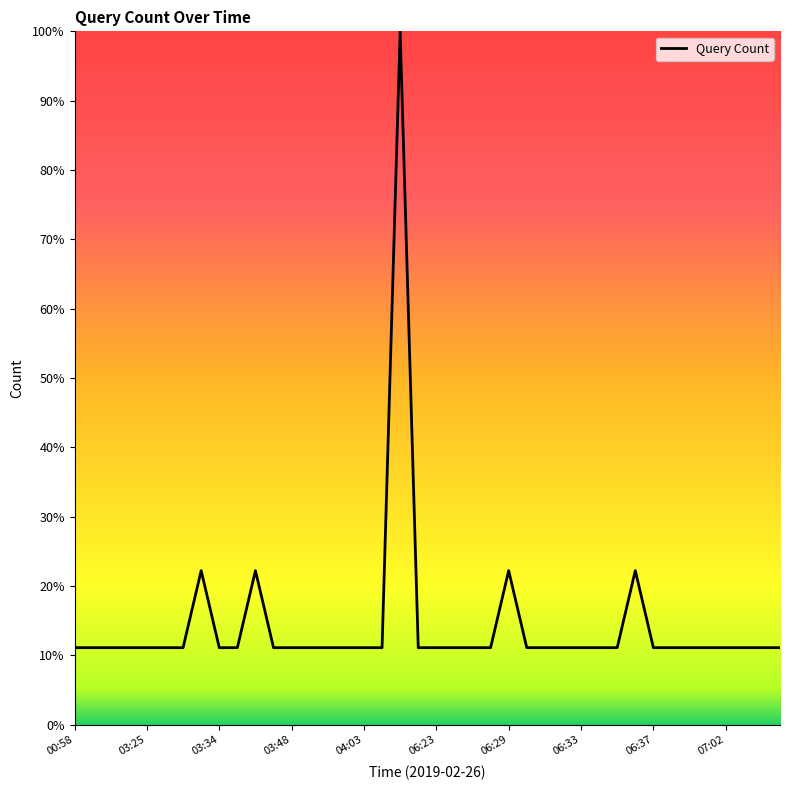

What is the sum of all values?

577.8